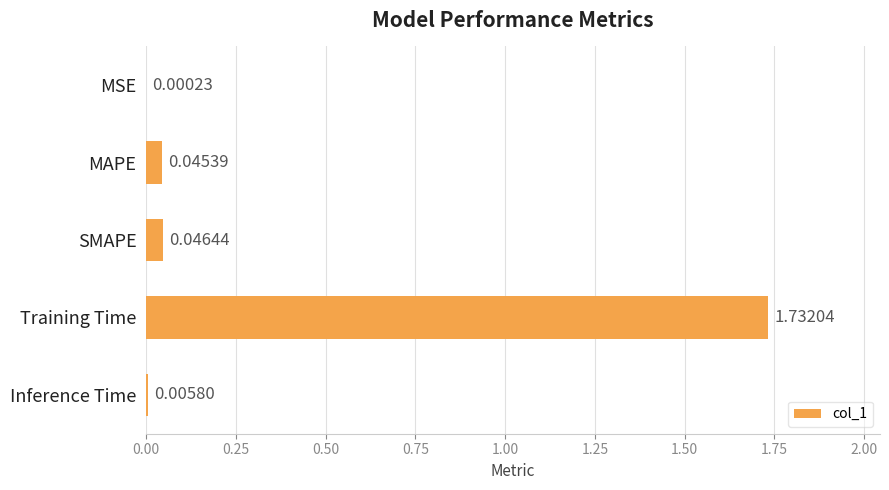

Which has a higher value, MSE or Inference Time?

Inference Time